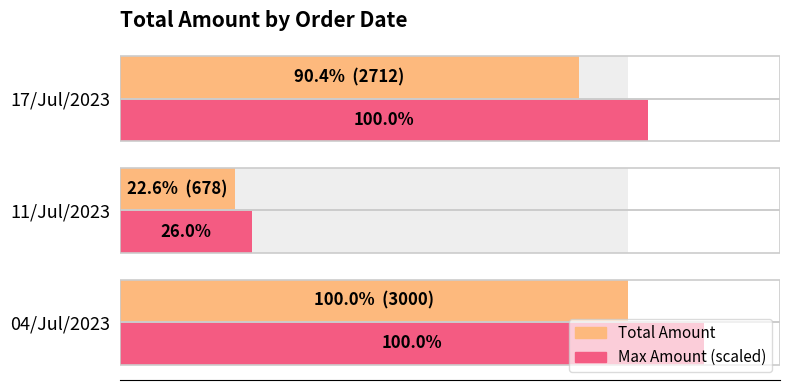

What is the difference between the maximum and minimum values in the Total Amount series?

2322.0